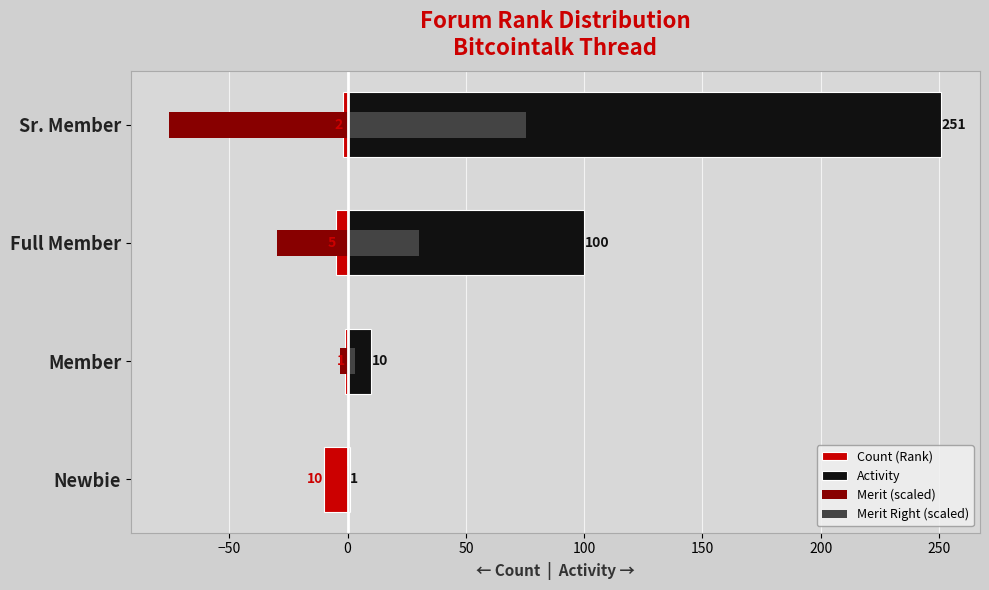

At how many categories does at least one series exceed 159?

1